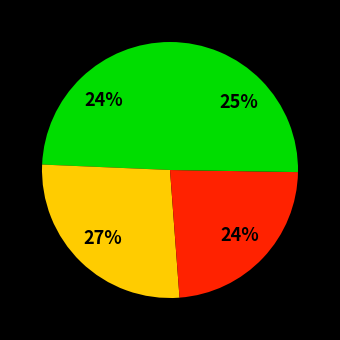

How many segments does this pie chart have?

4